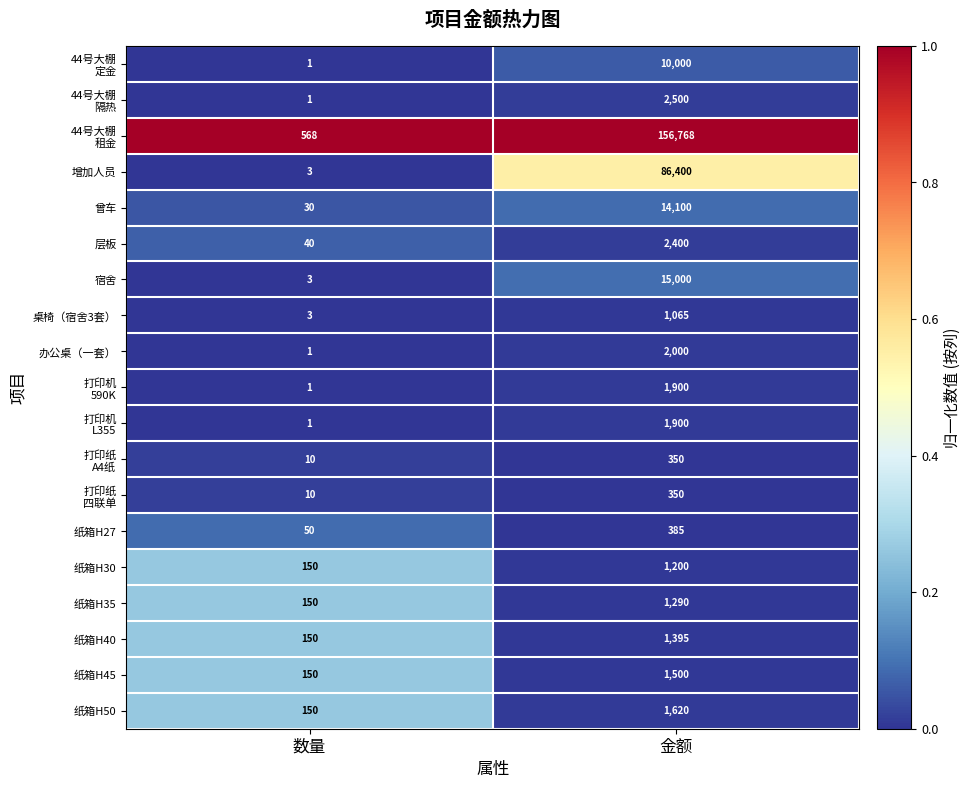

What is the minimum value for 纸箱H27?

50